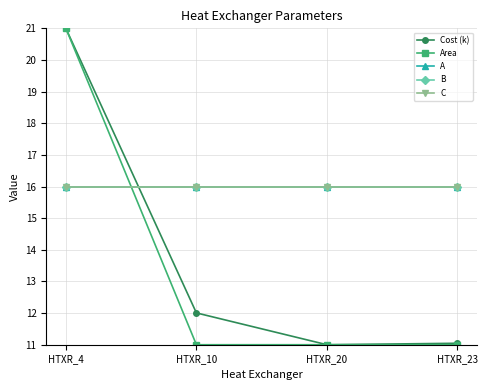

Does the chart have visible grid lines?

Yes